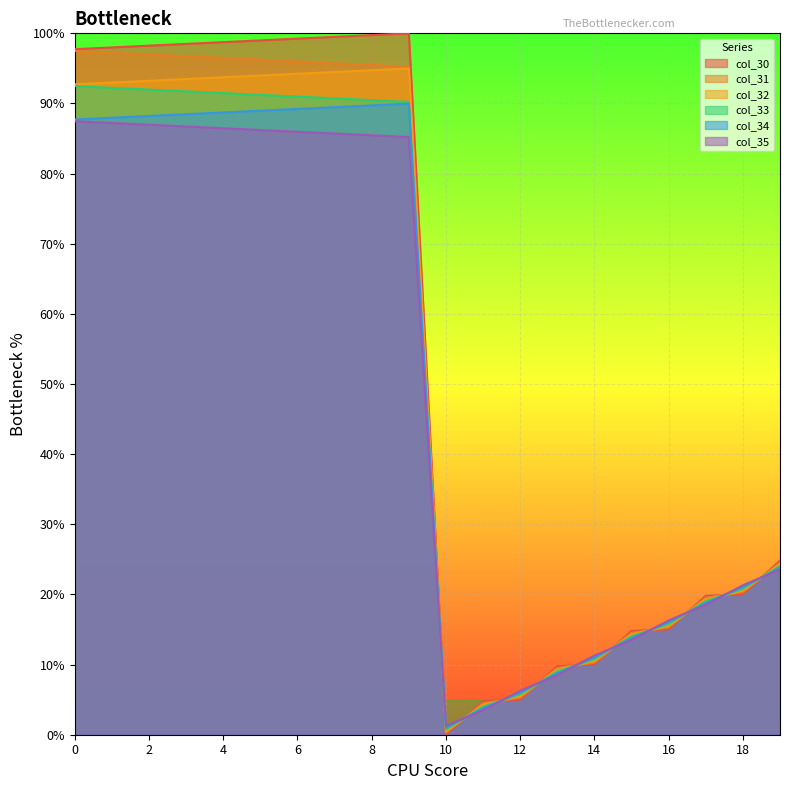

The col_35 series shows 18.5 at 17. True or false?

True